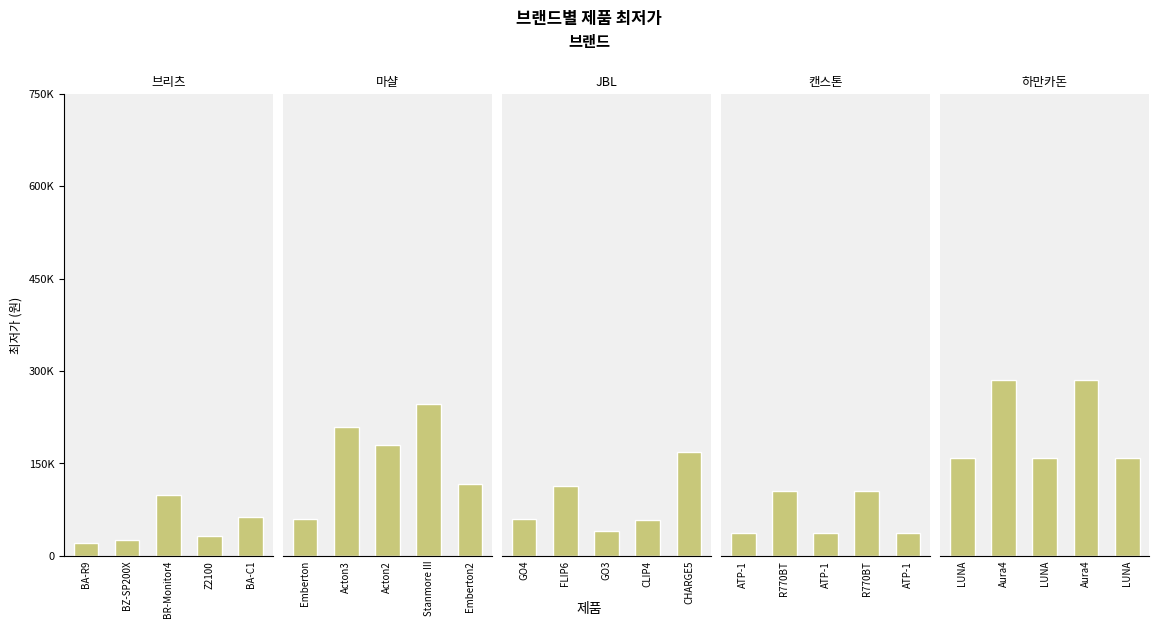

What is the greatest value displayed?

286000